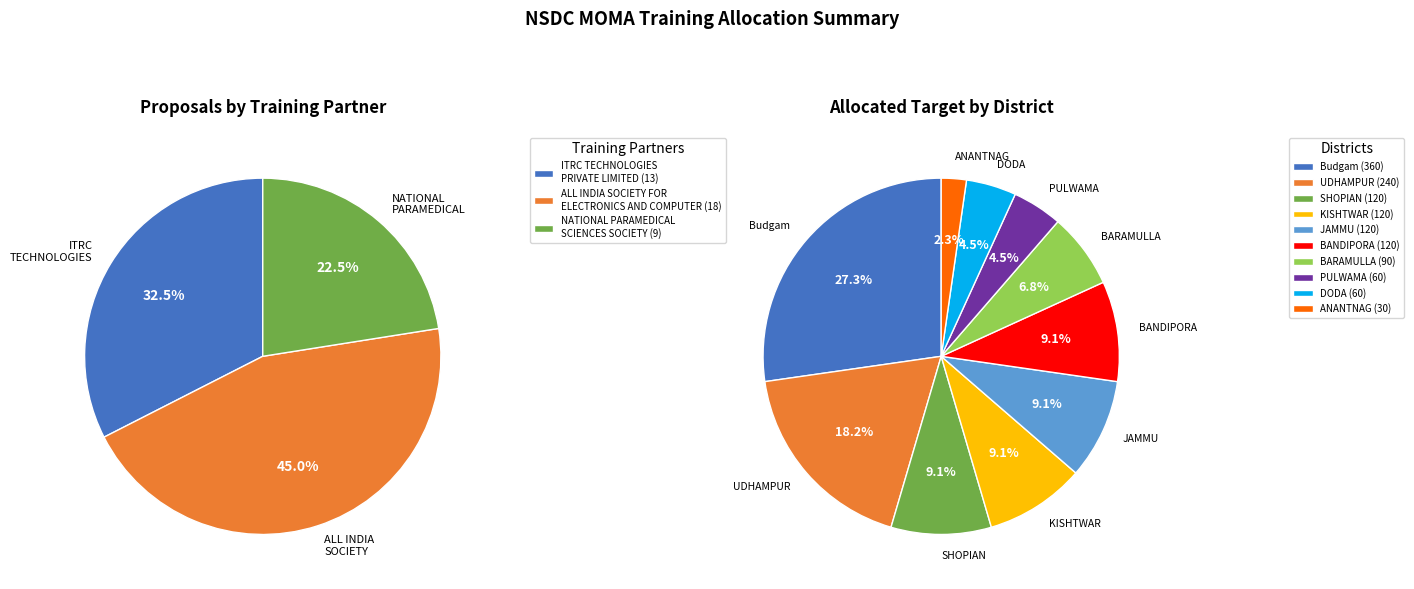

Does ITRC TECHNOLOGIES PRIVATE LIMITED account for over 50% of the chart?

No